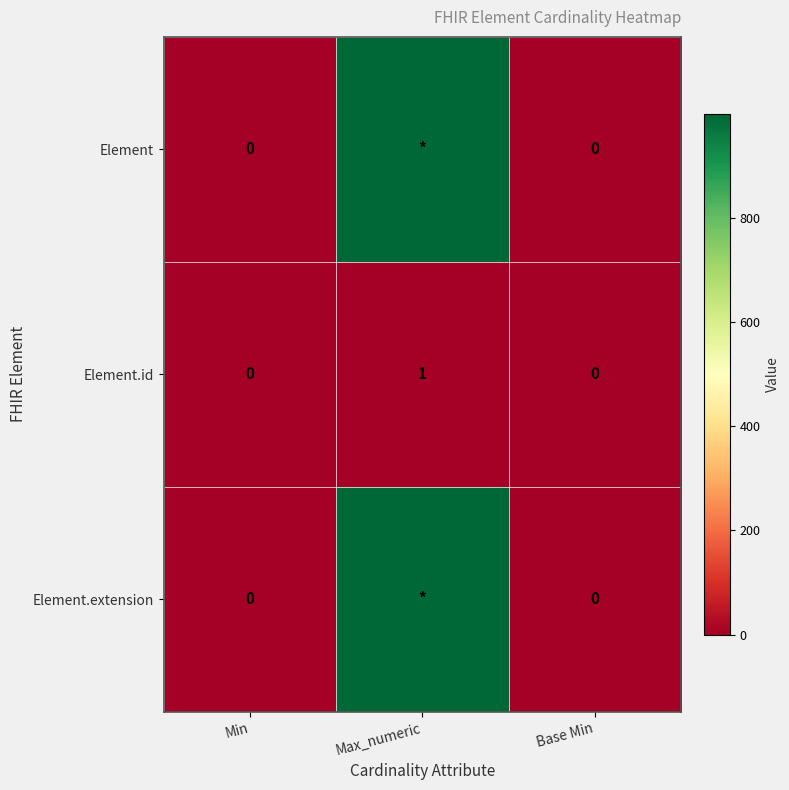

What is the difference between the Element.id values at Max_numeric and Min?

1